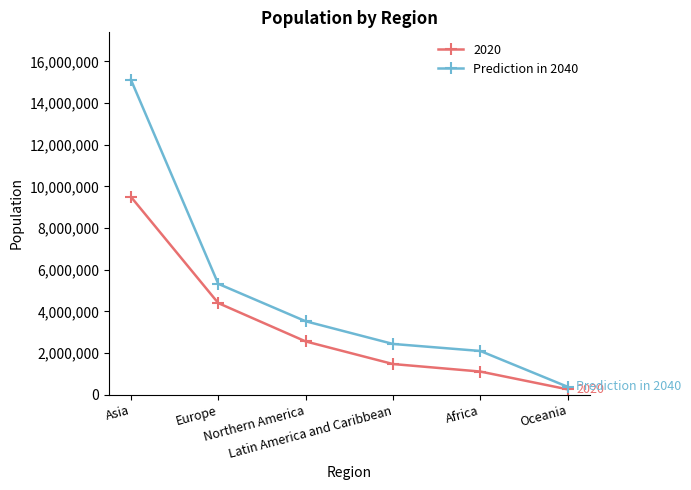

What is the value of the 2020 point at the 4th from the left?

1470274